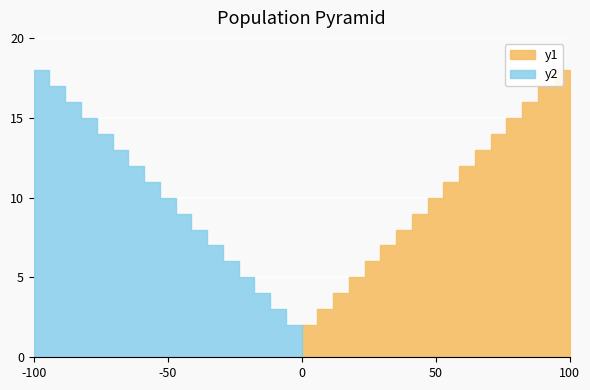

True or false: utterance_seq has more than 2 interior local peaks.

False